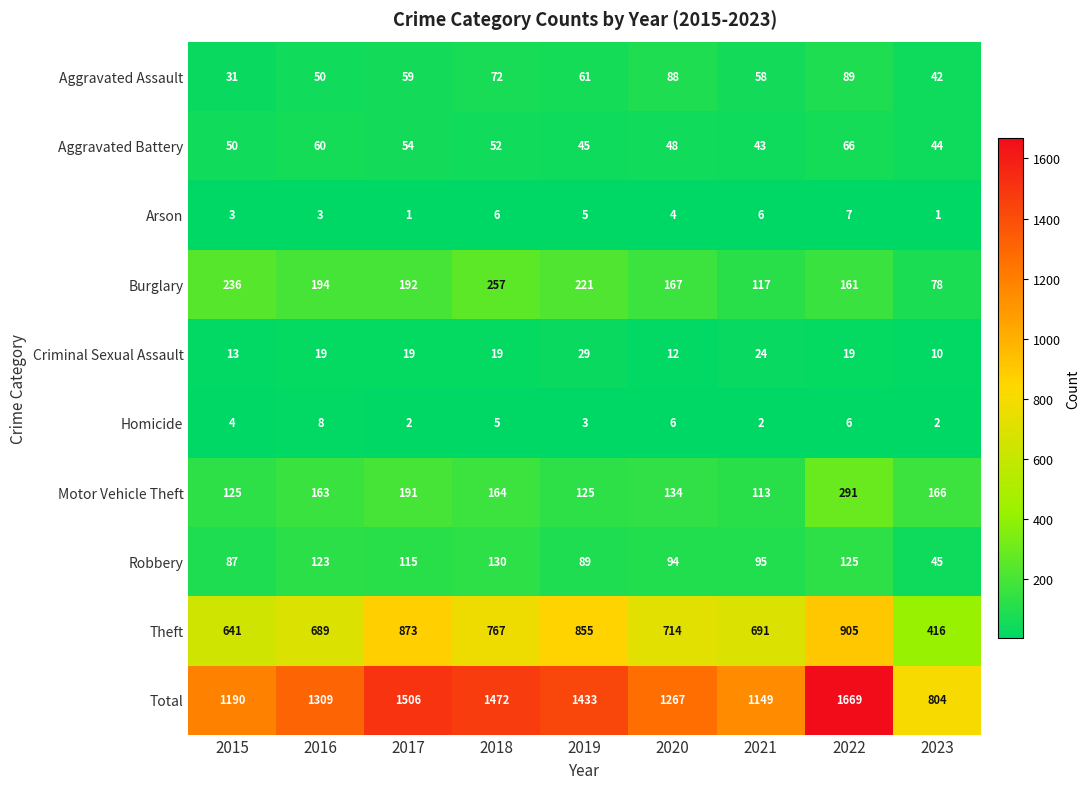

Which label corresponds to the largest value in the chart?

2022